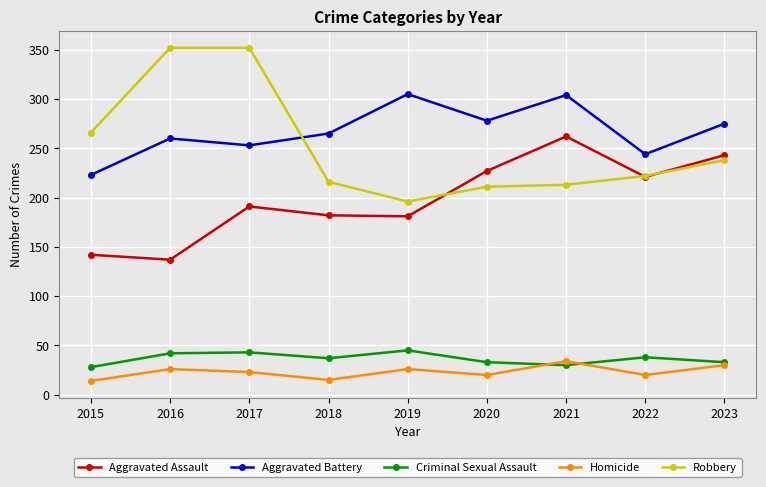

How many interior local valleys does the Homicide series have?

3